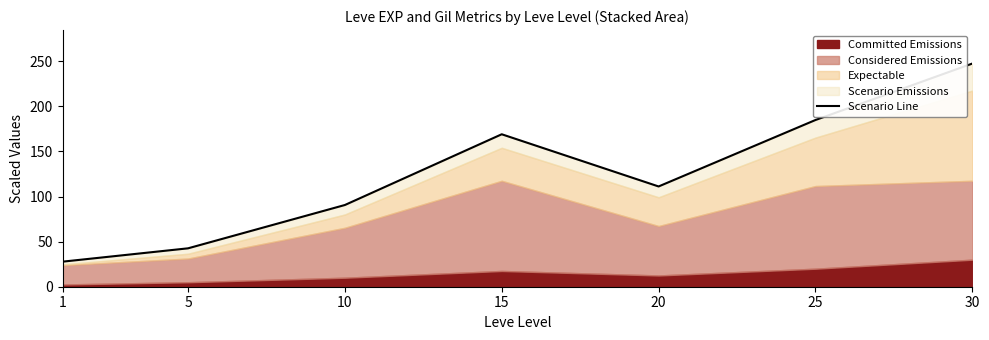

What is the value of the 3rd point from the left?

90.6